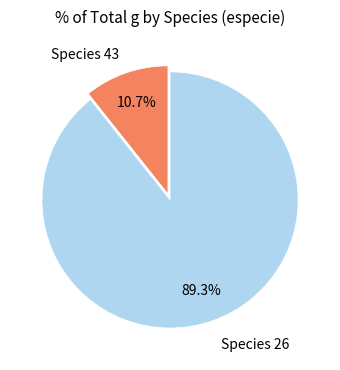

To the nearest percent, what is the average slice percentage?

50%